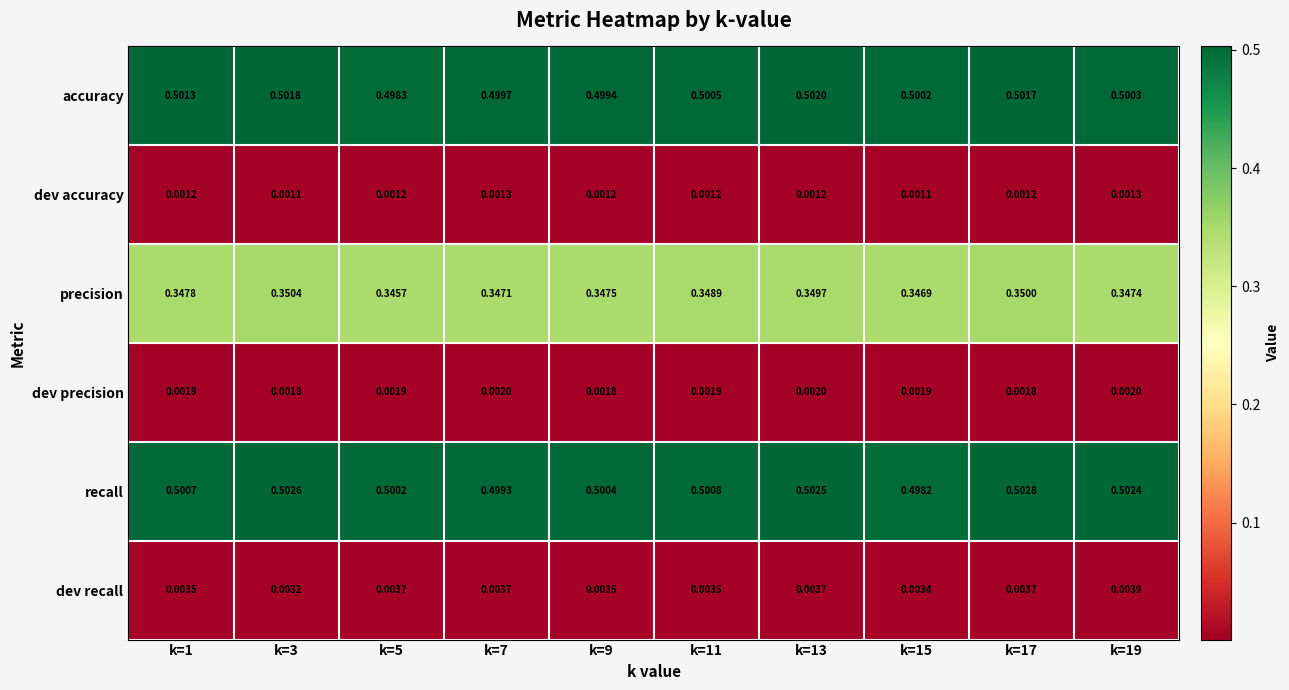

Rank the series at k=19 from highest to lowest value.

recall, accuracy, precision, dev recall, dev precision, dev accuracy